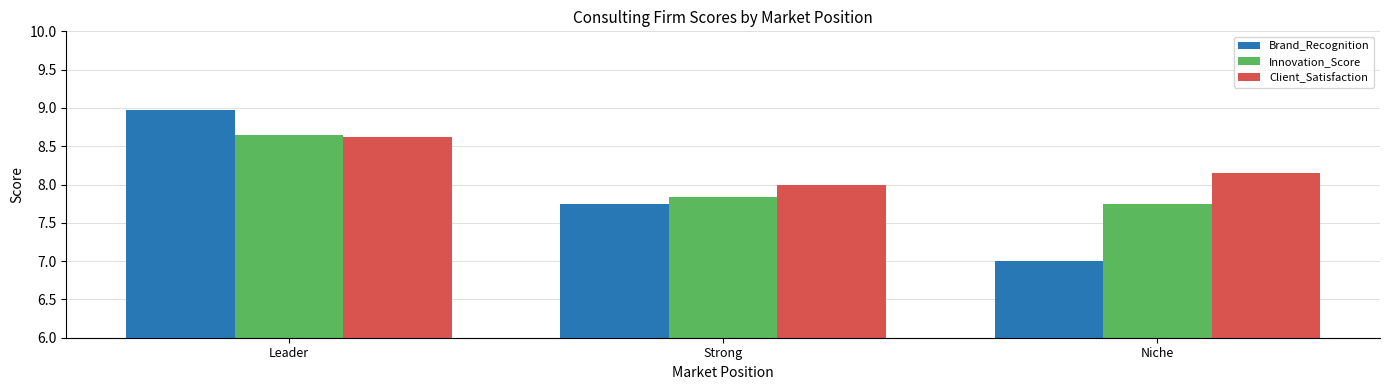

At which category does the chart reach its peak across all series?

Leader